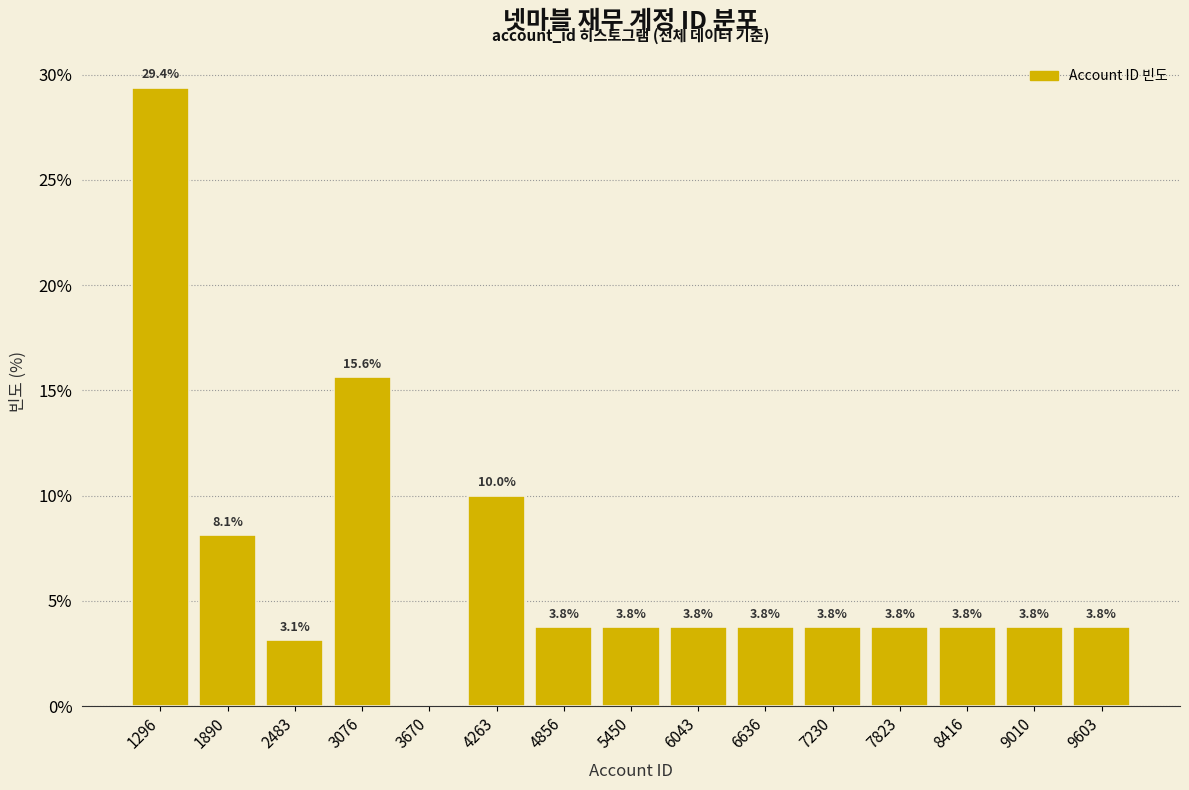

Which range on the x-axis has the tallest bar?

1000 to 1600